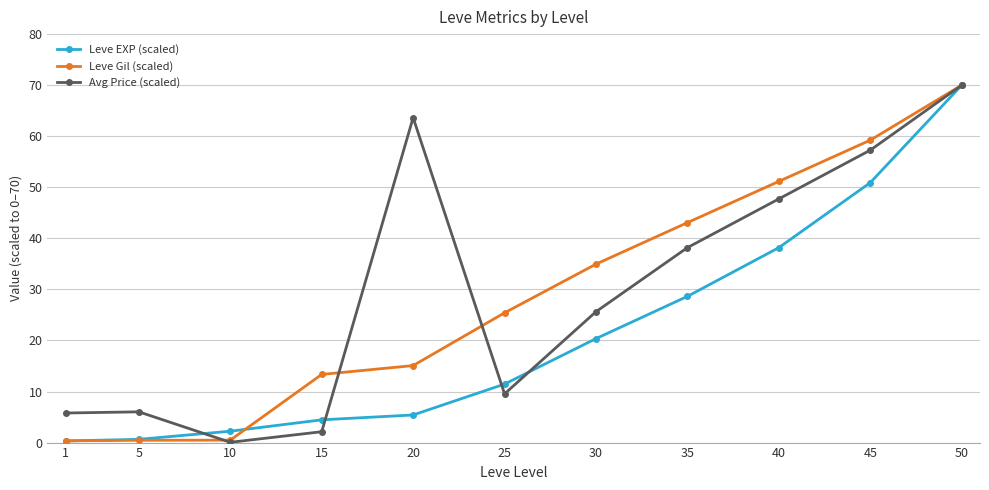

True or false: Leve Gil (scaled) has more than 1 points higher than both neighbors.

False